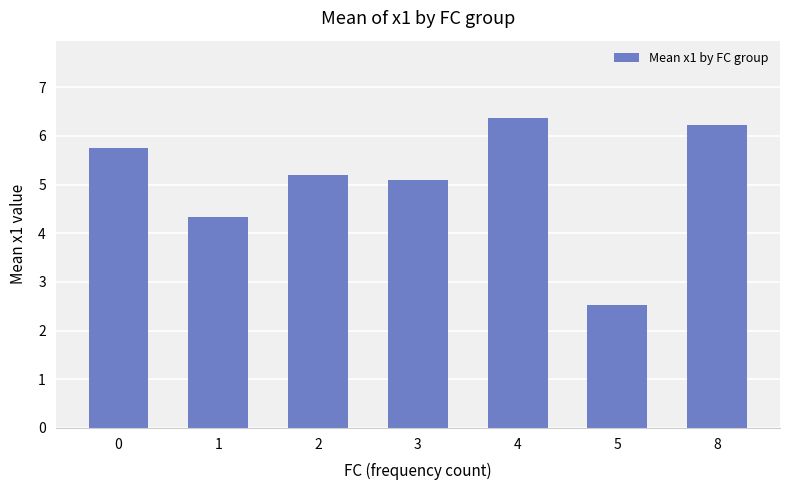

Reading left to right, transcribe all the data shown in this chart.

0=5.8	1=4.3	2=5.2	3=5.1	4=6.4	5=2.5	8=6.2